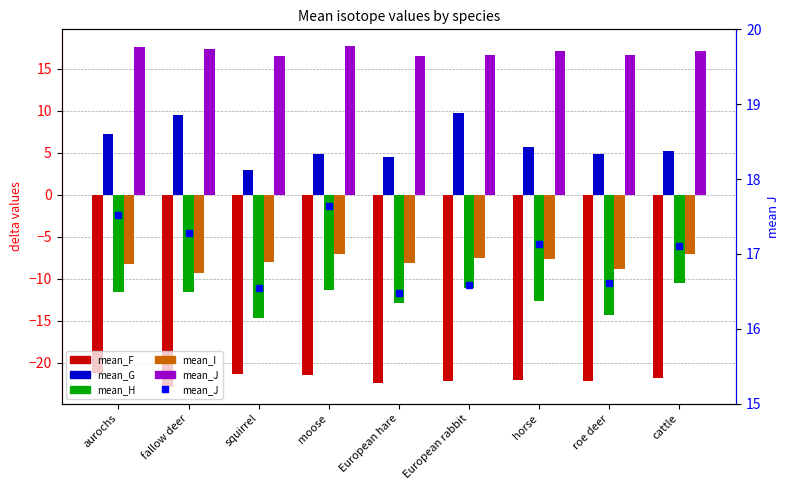

At how many categories does at least one series exceed 2?

9